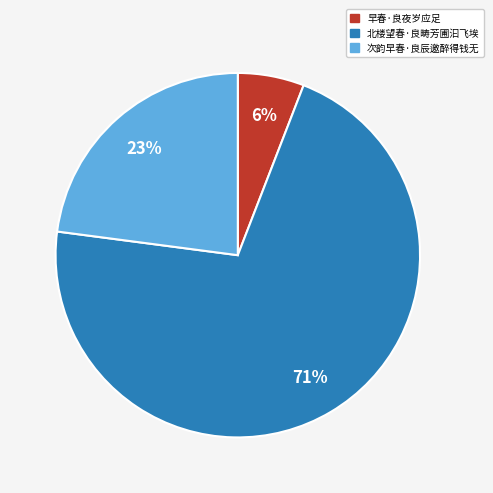

To the nearest percent, what is the difference between the largest and smallest slice percentages?

65%